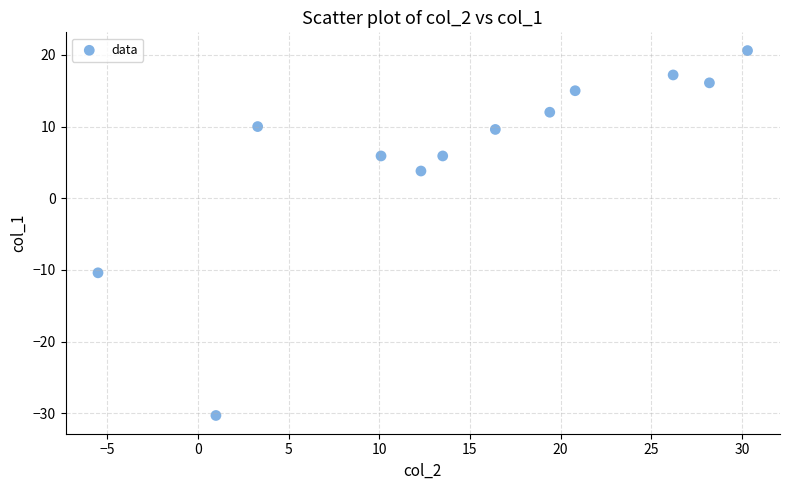

What is the range of Y values (max minus min)?

50.9